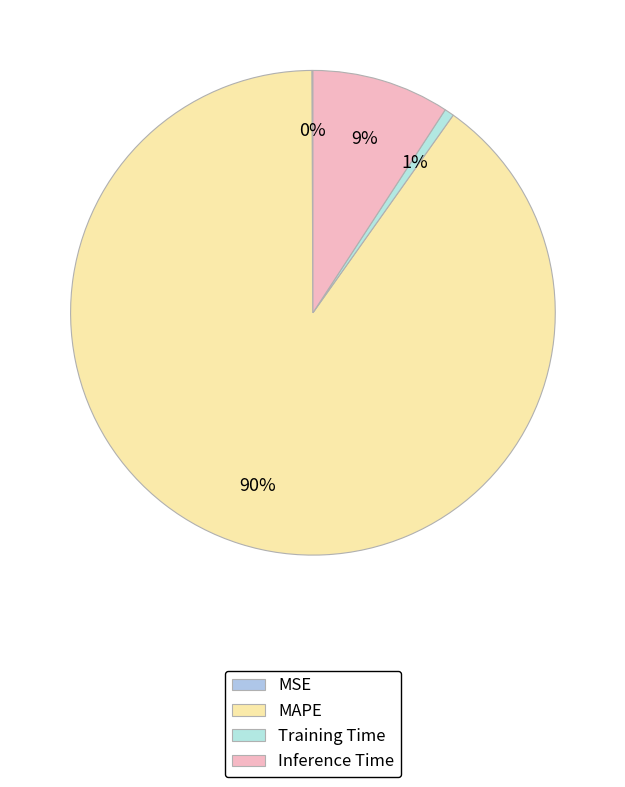

True or false: MSE accounts for 1% of the total.

False